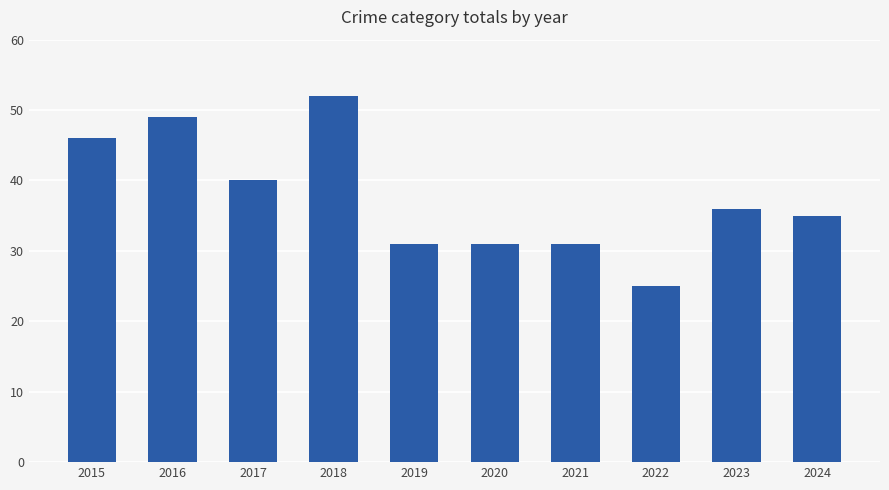

Does the chart contain any negative values?

No